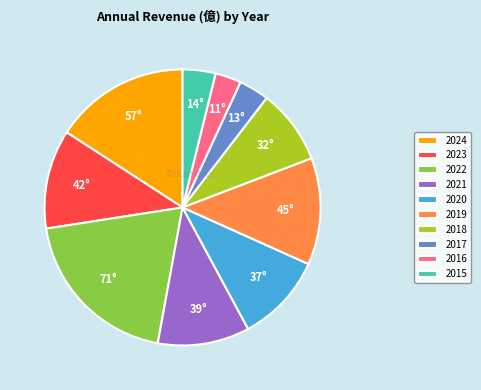

Which category has the biggest portion of the pie?

2022